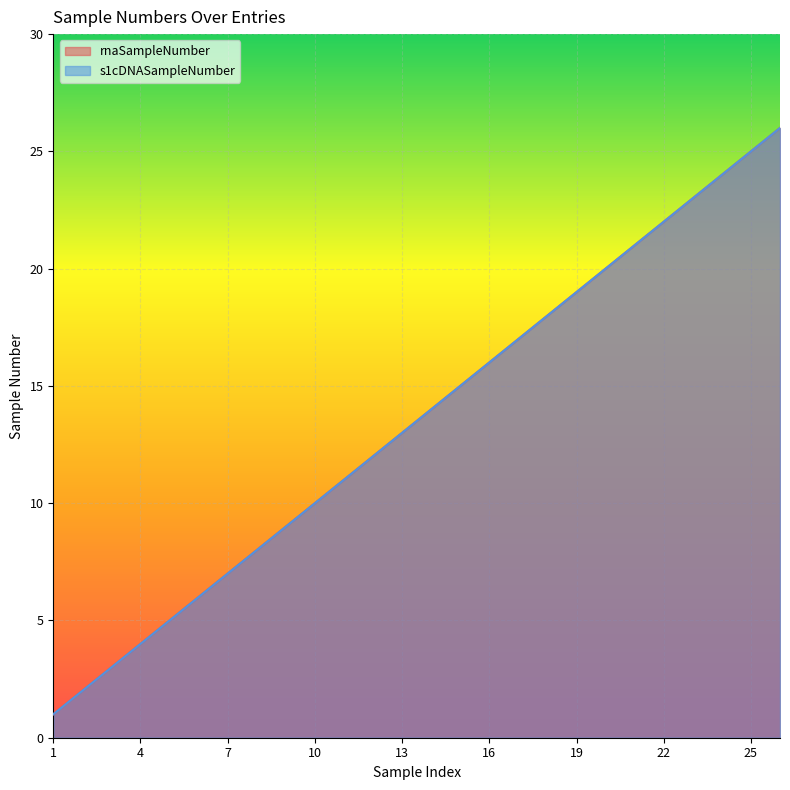

How many categories are shown in the chart?

26